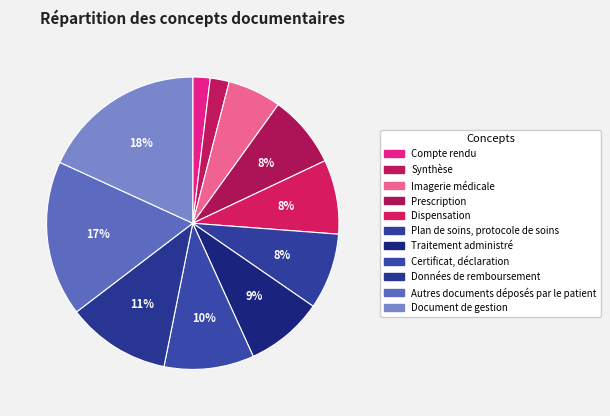

Which category has the biggest portion of the pie?

Document de gestion